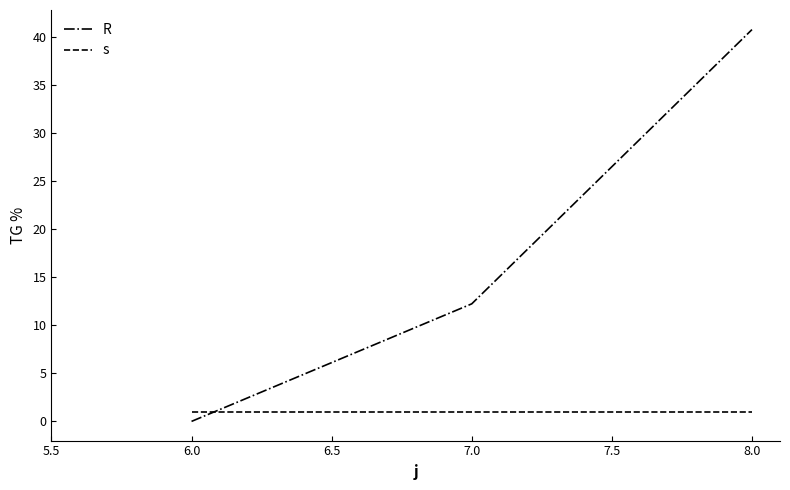

What position from the right is 7.0?

2